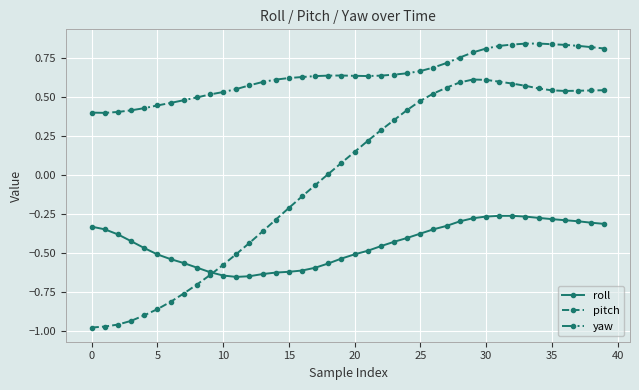

True or false: roll and yaw intersect in this chart.

False